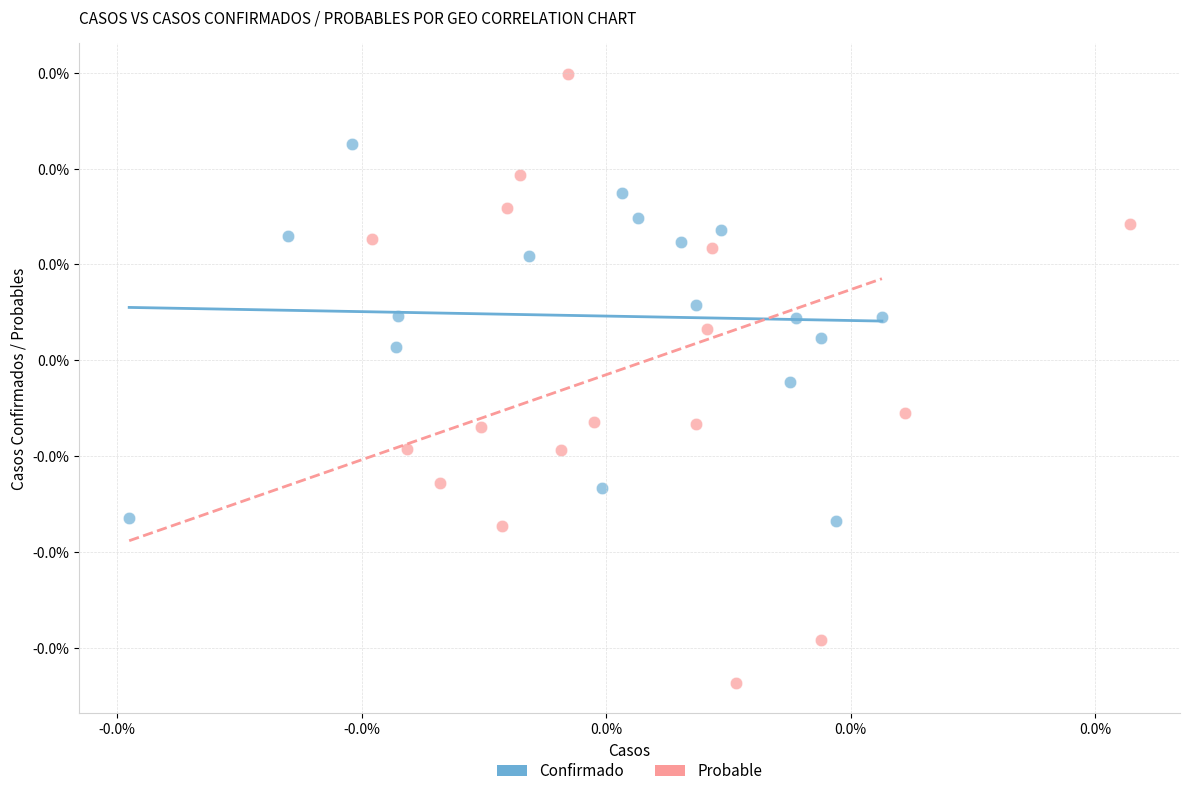

Which series reaches the maximum Y coordinate?

Probable